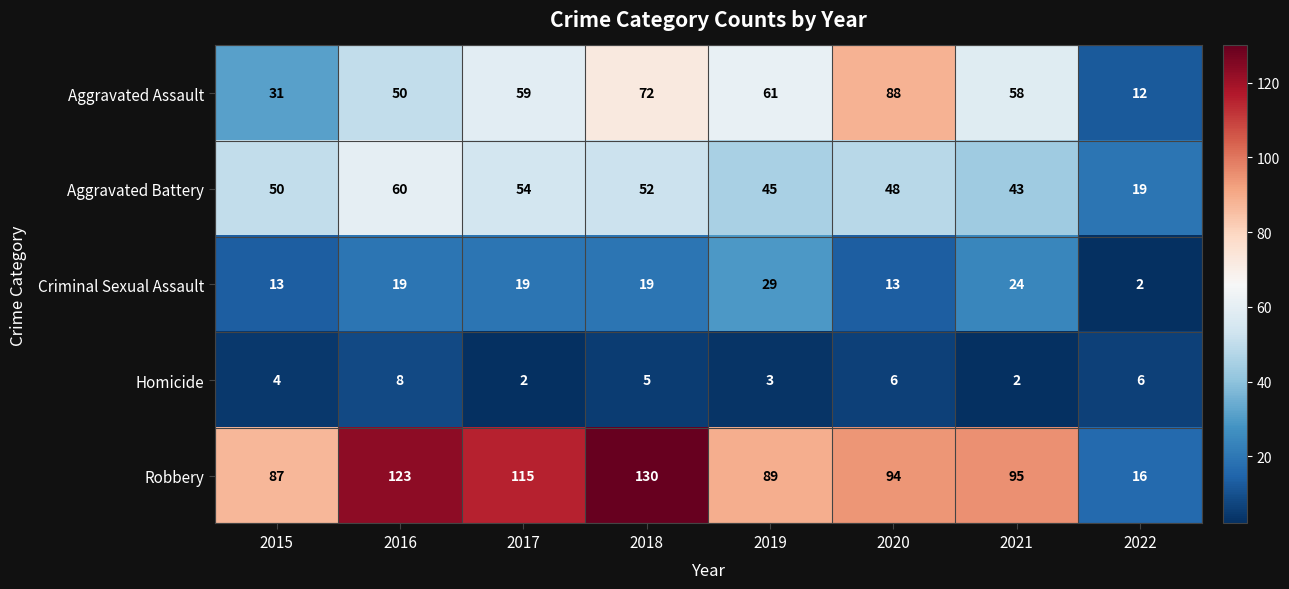

The value of Aggravated Battery at 2021 is 43. True or false?

True